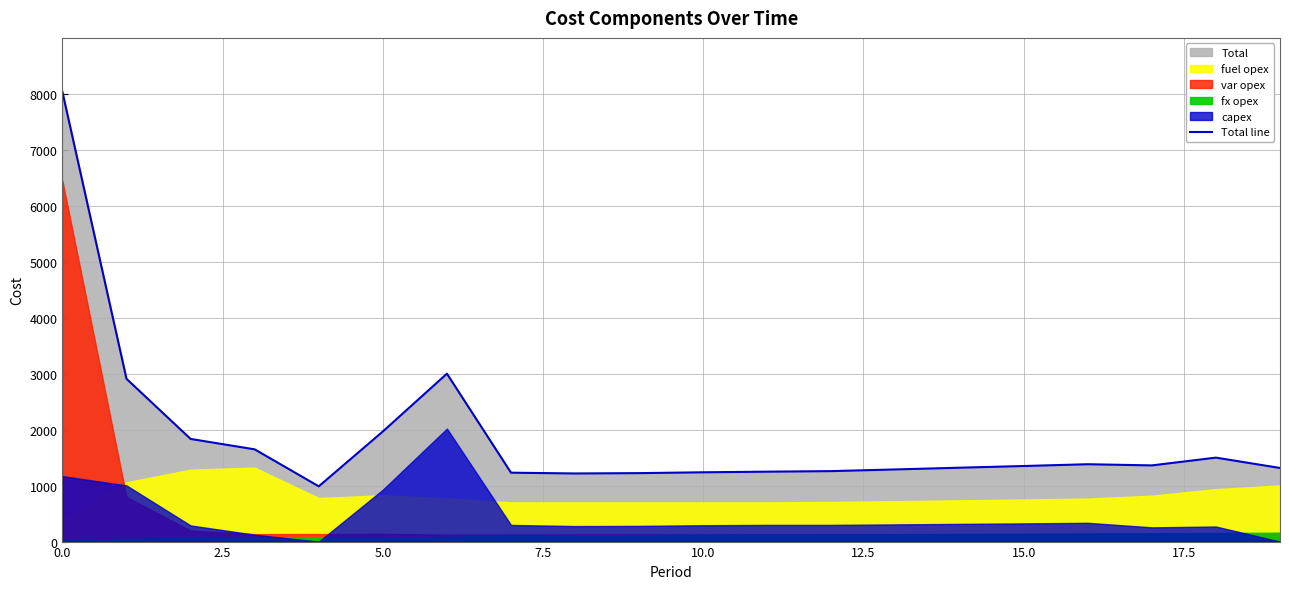

The value at 10 is 1238. True or false?

True